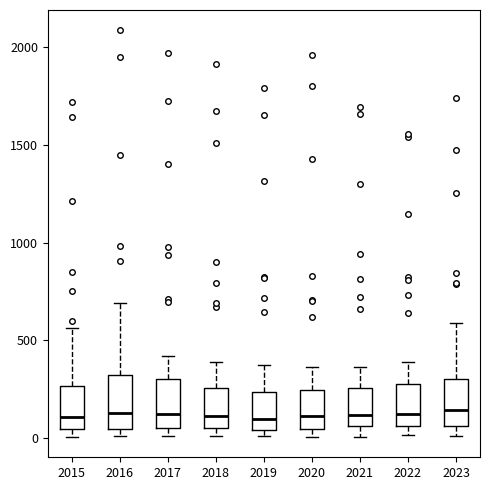

Where is the lower edge of the box at x = 2023 on the y-axis? The values are not printed on the chart, so give them approximately, as read against the axis.

50